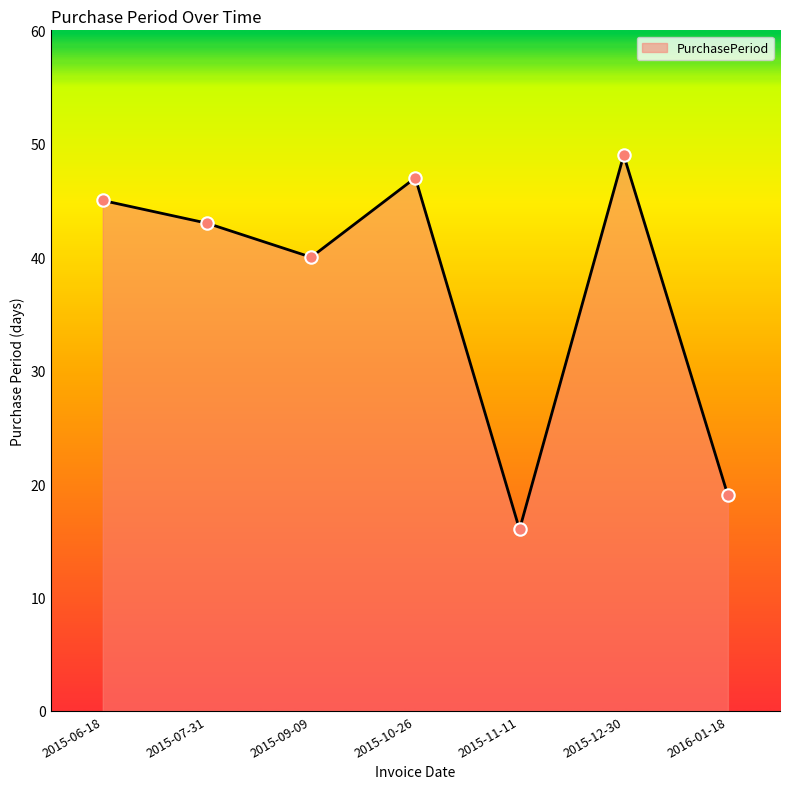

What is the ratio of the value at 2015-07-31 to the value at 2015-06-18?

1.0